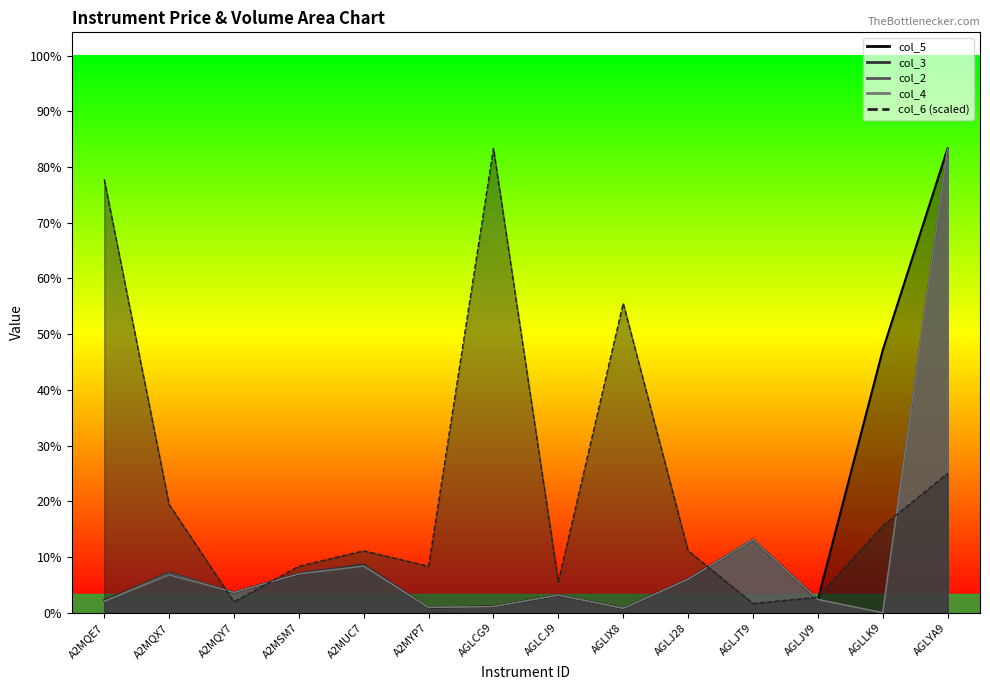

Is it true that col_6 equals 0.4 at AGLJ28?

True